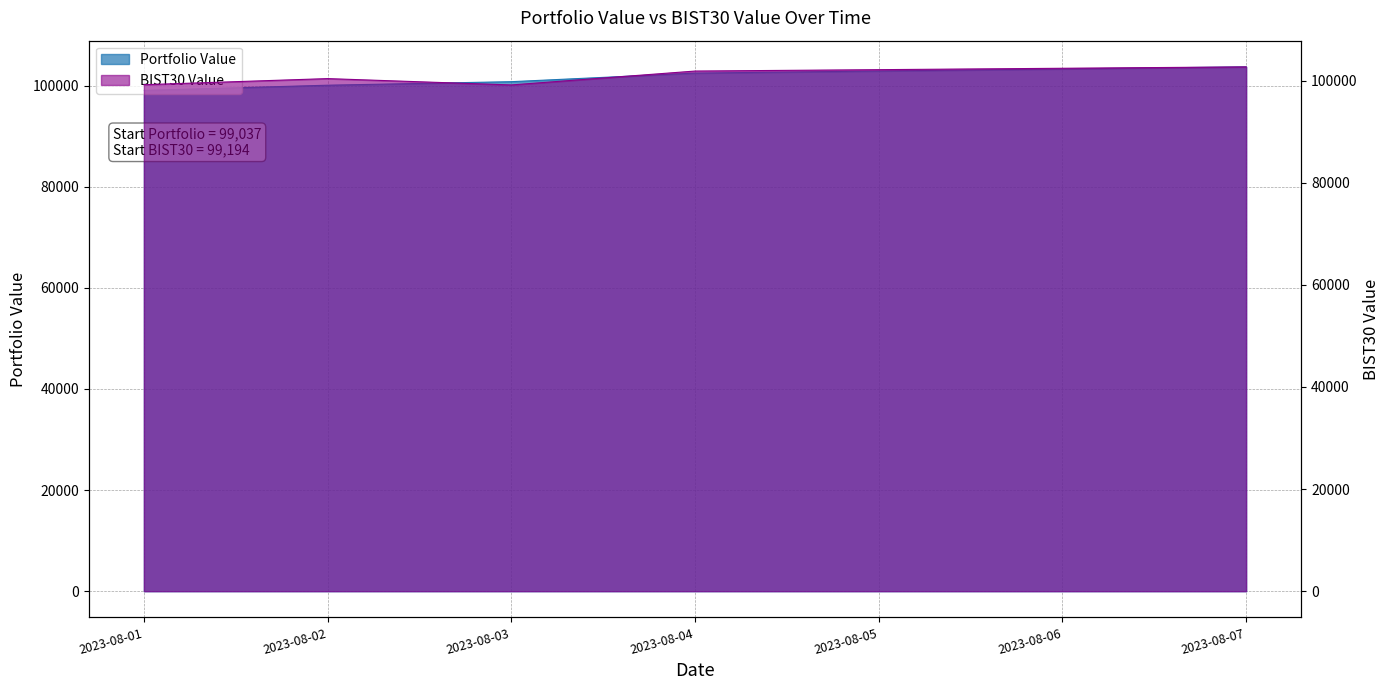

The value of BIST30 Value at 2023-08-03 is 99149.3. True or false?

True